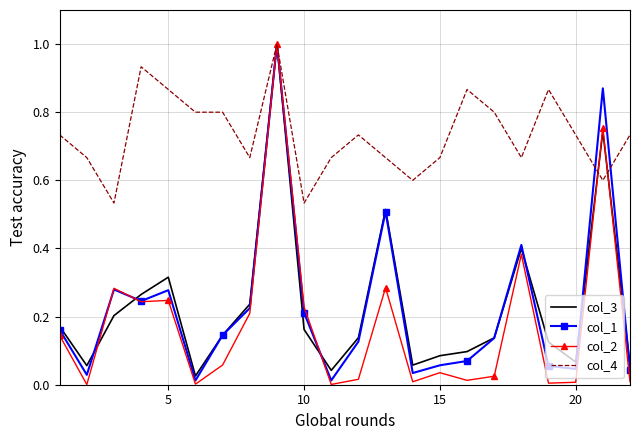

What is the greatest value displayed?

1.0